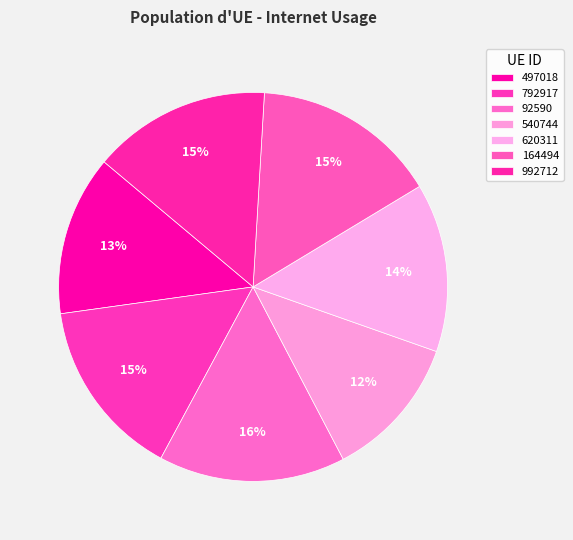

Is there a majority slice in this chart?

No